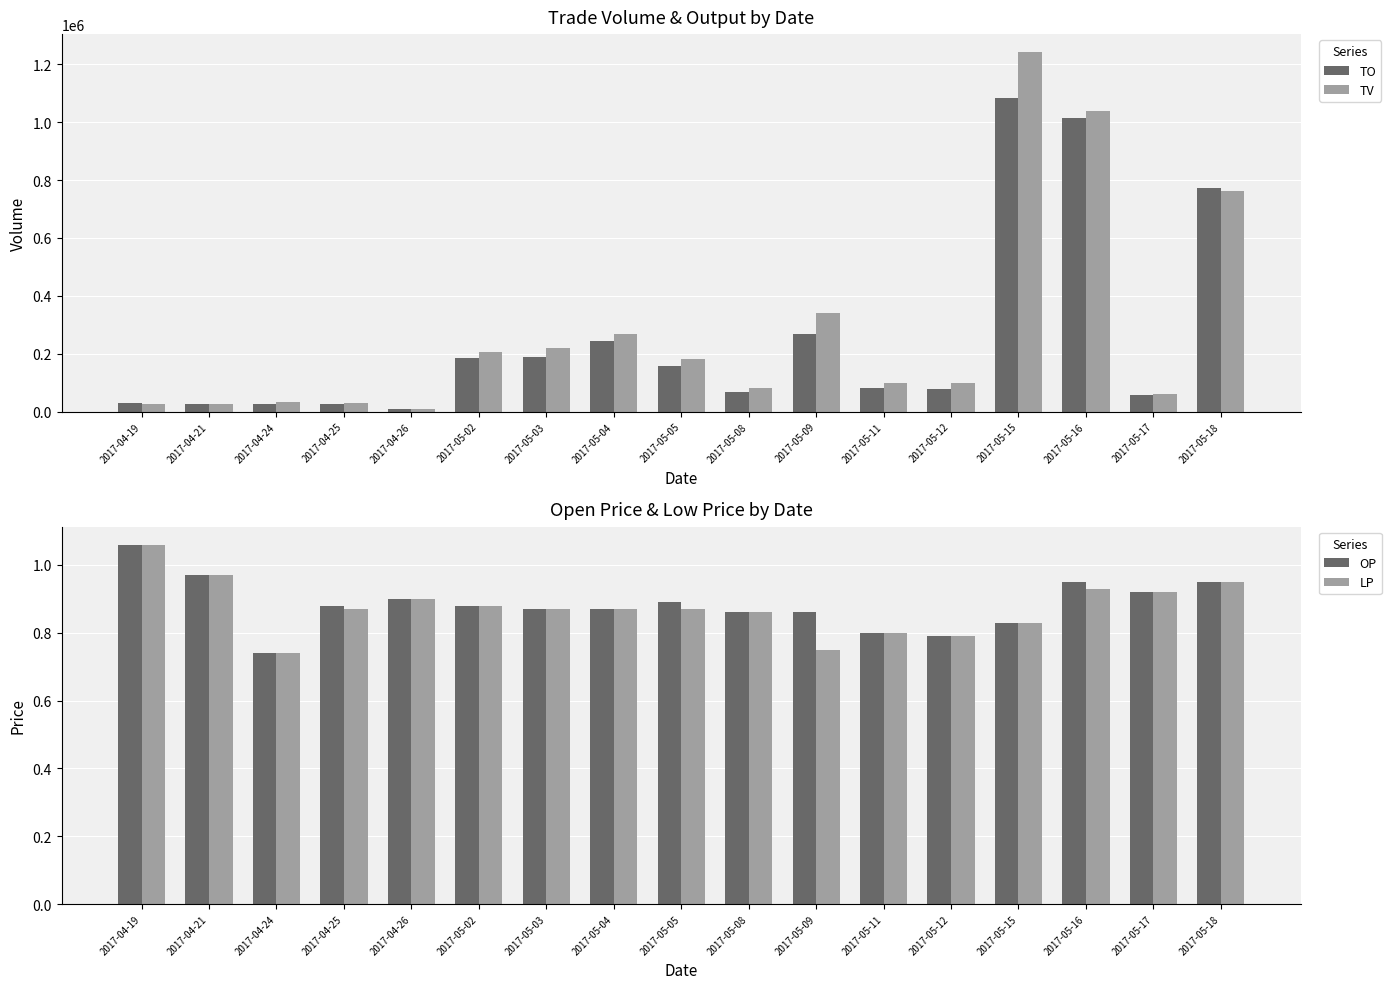

Which series changed the most between 2017-04-24 and 2017-05-02?

TV